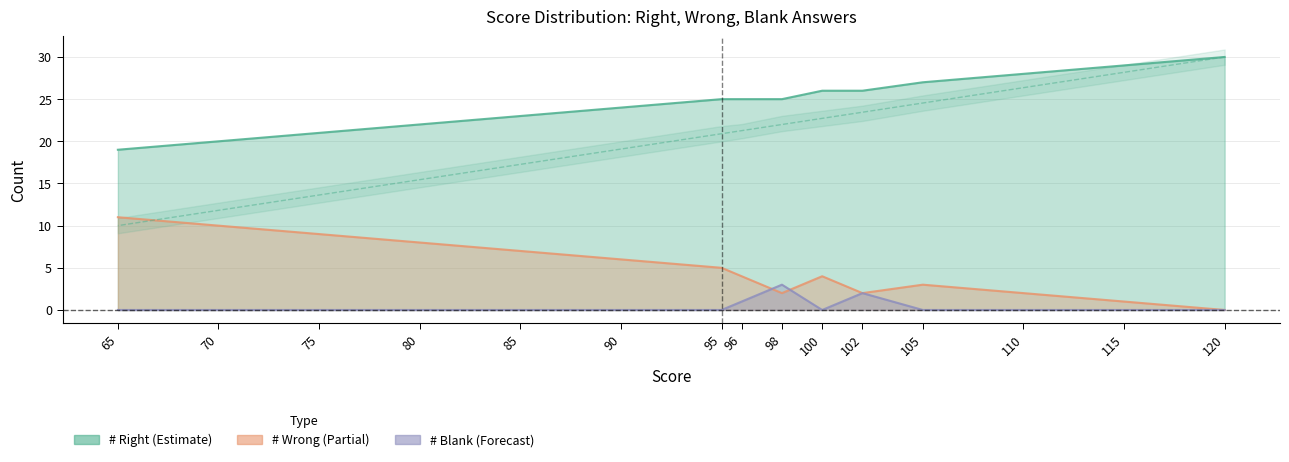

What value does the # Wrong series have at 105?

3.0